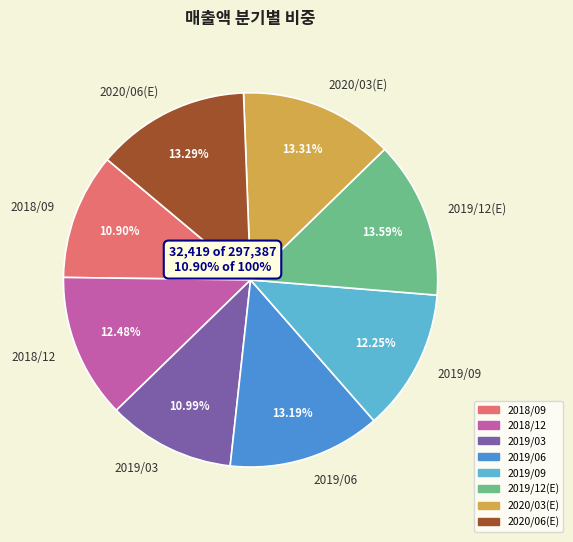

What is the total percentage of 2018/09 and 2019/06?

24.1%